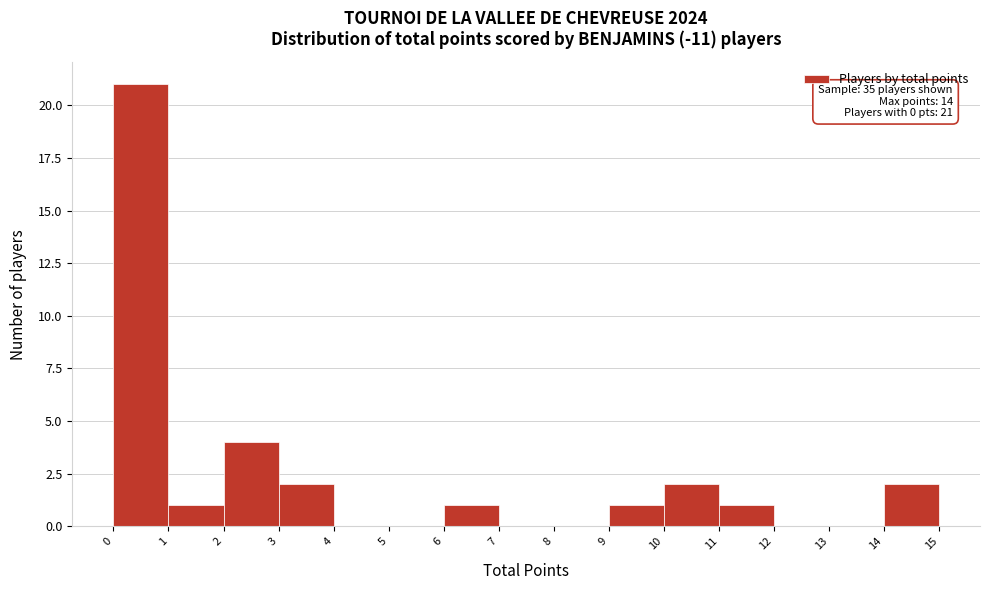

Over which range of the x-axis is the bar tallest?

0 to 1